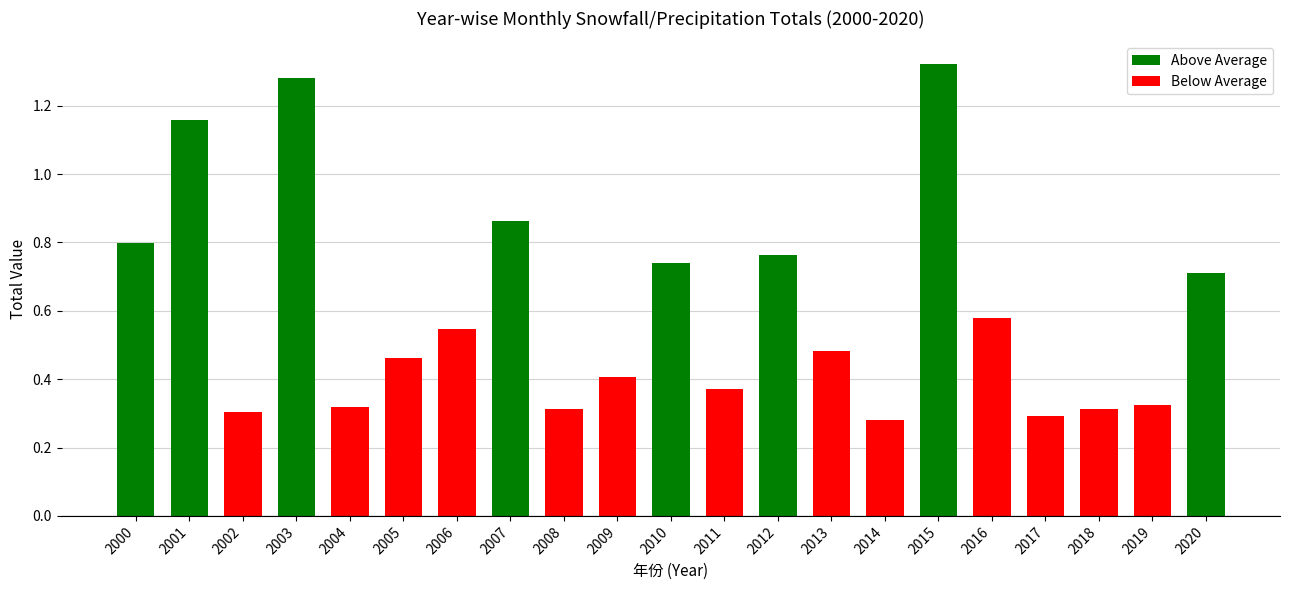

Which label corresponds to the largest value in the chart?

2015